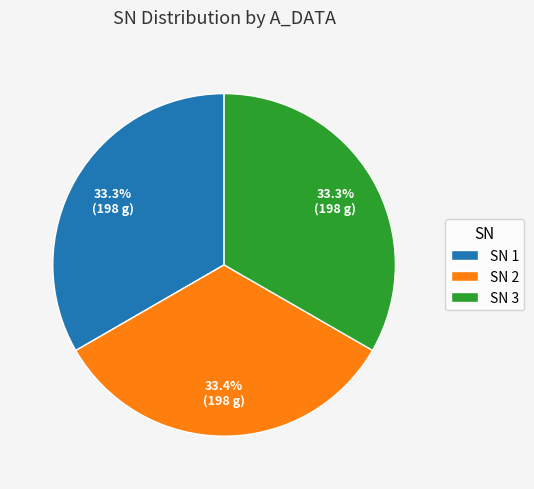

Count the number of slices in the pie.

3